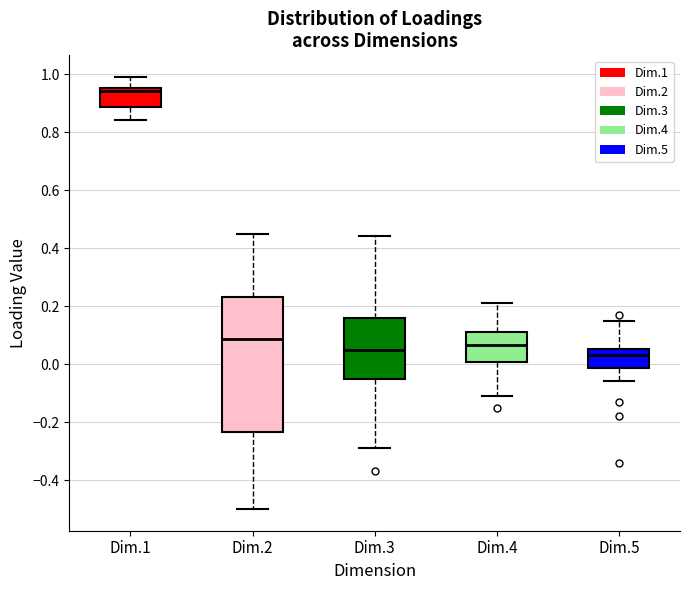

Where is the upper edge of the box for Dim.2 on the y-axis? The values are not printed on the chart, so give them approximately, as read against the axis.

0.24